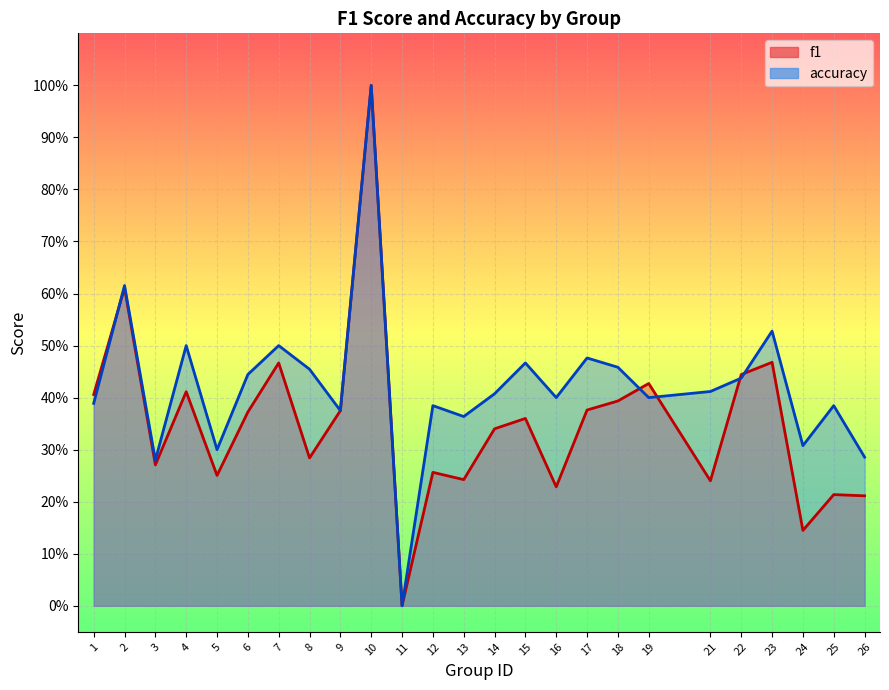

At which label is f1 closest to 0?

11